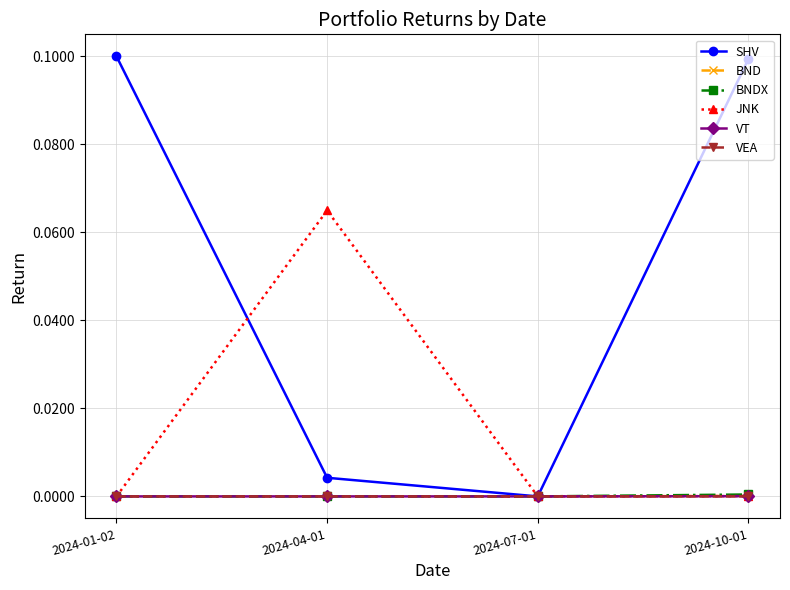

Which series has the largest range (max minus min)?

SHV